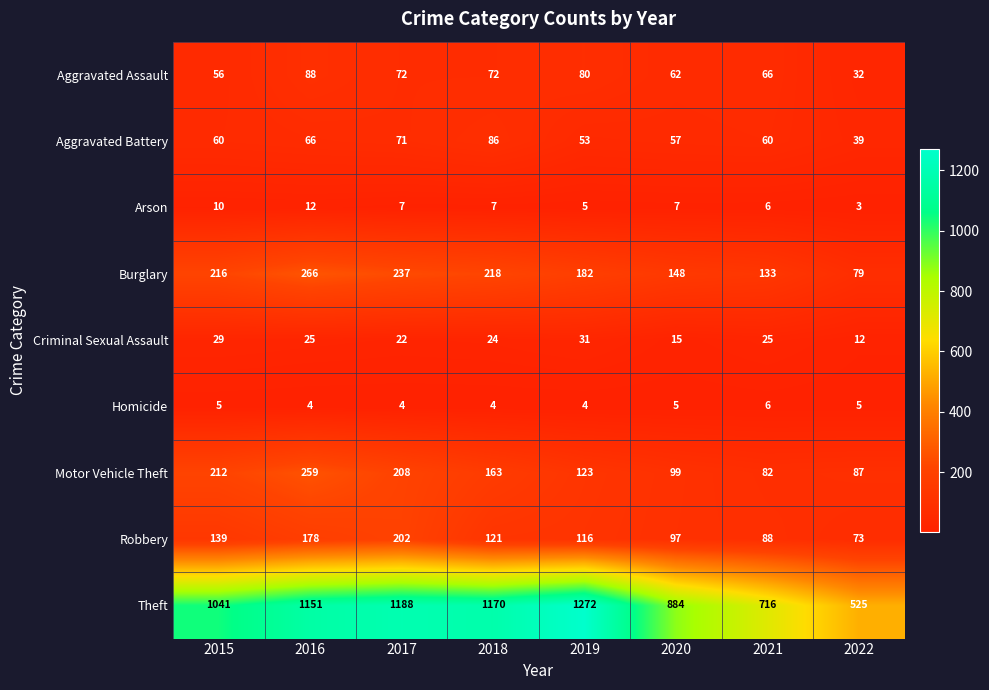

What is the sum of the Theft values at 2020 and 2022?

1409